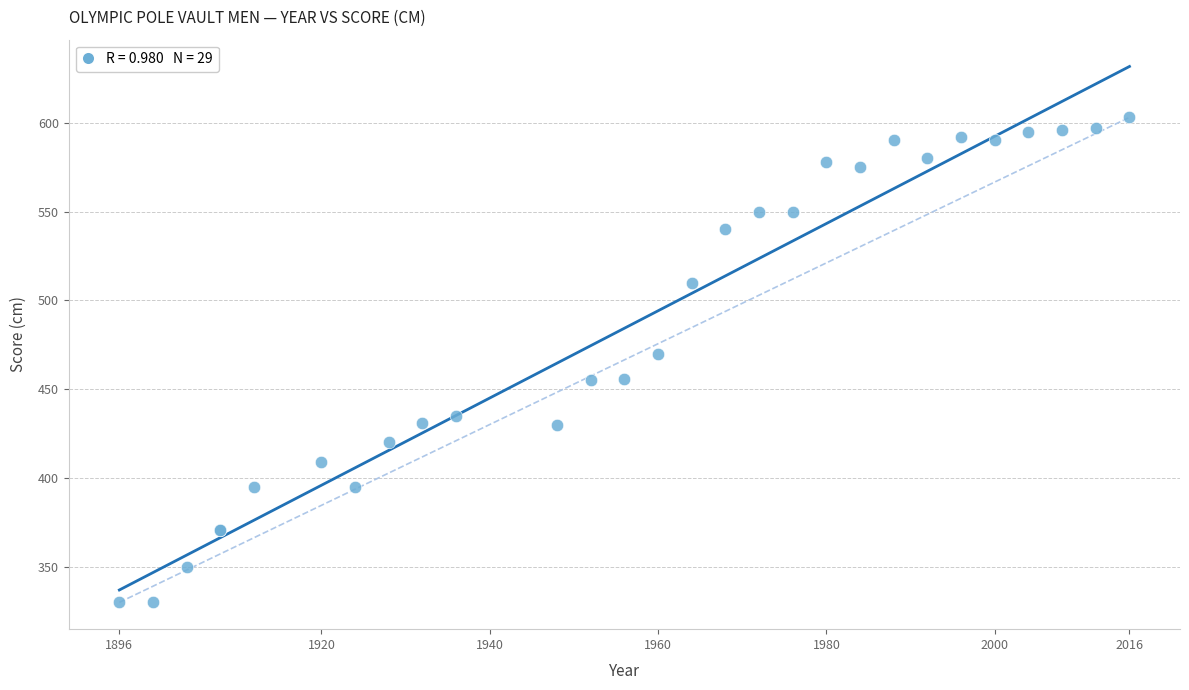

What Y value in the scatter plot is closest to 466?

470